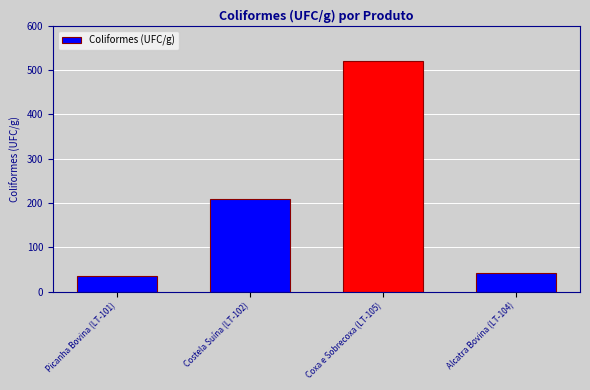

True or false: the data shows 135 at Coxa e Sobrecoxa (LT-105).

False